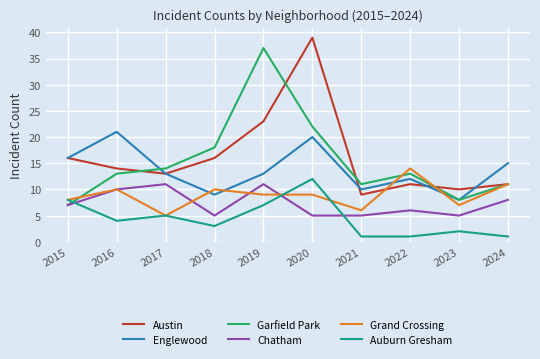

Is this an area chart (filled region under the line)?

No